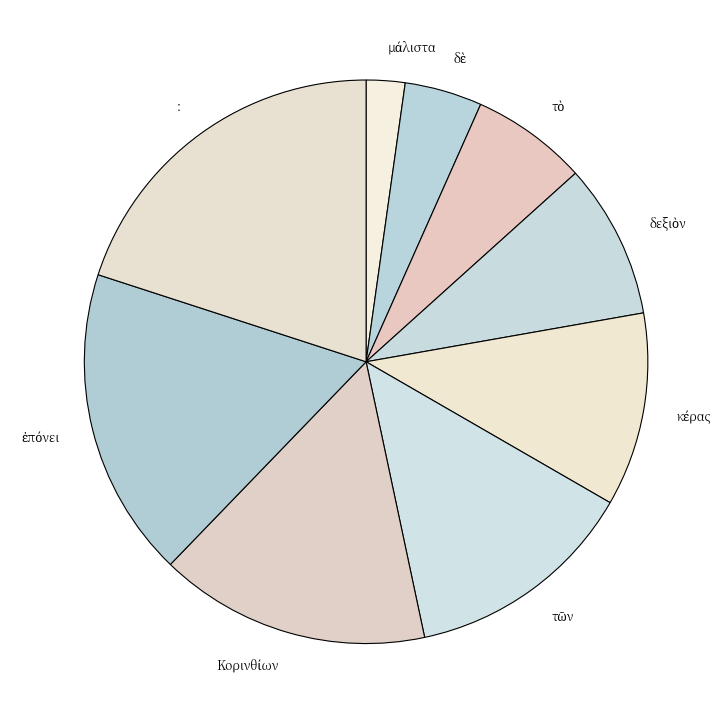

True or false: : accounts for 20% of the total.

True